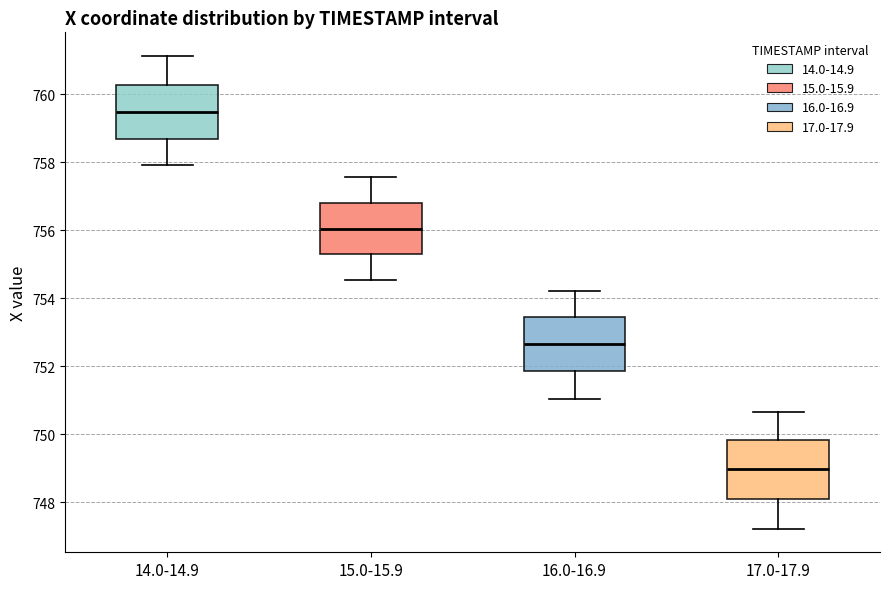

Reading left to right, read every box against the y-axis: the position of its median line, the range the box covers, and the ends of its whiskers. The values are not printed on the chart, so give them approximately, as read against the axis.

14.0-14.9: median 759.4, box 758.6 to 760.2, whiskers 758.0 to 761.2
15.0-15.9: median 756.0, box 755.2 to 756.8, whiskers 754.6 to 757.6
16.0-16.9: median 752.6, box 751.8 to 753.4, whiskers 751.0 to 754.2
17.0-17.9: median 749.0, box 748.2 to 749.8, whiskers 747.2 to 750.6